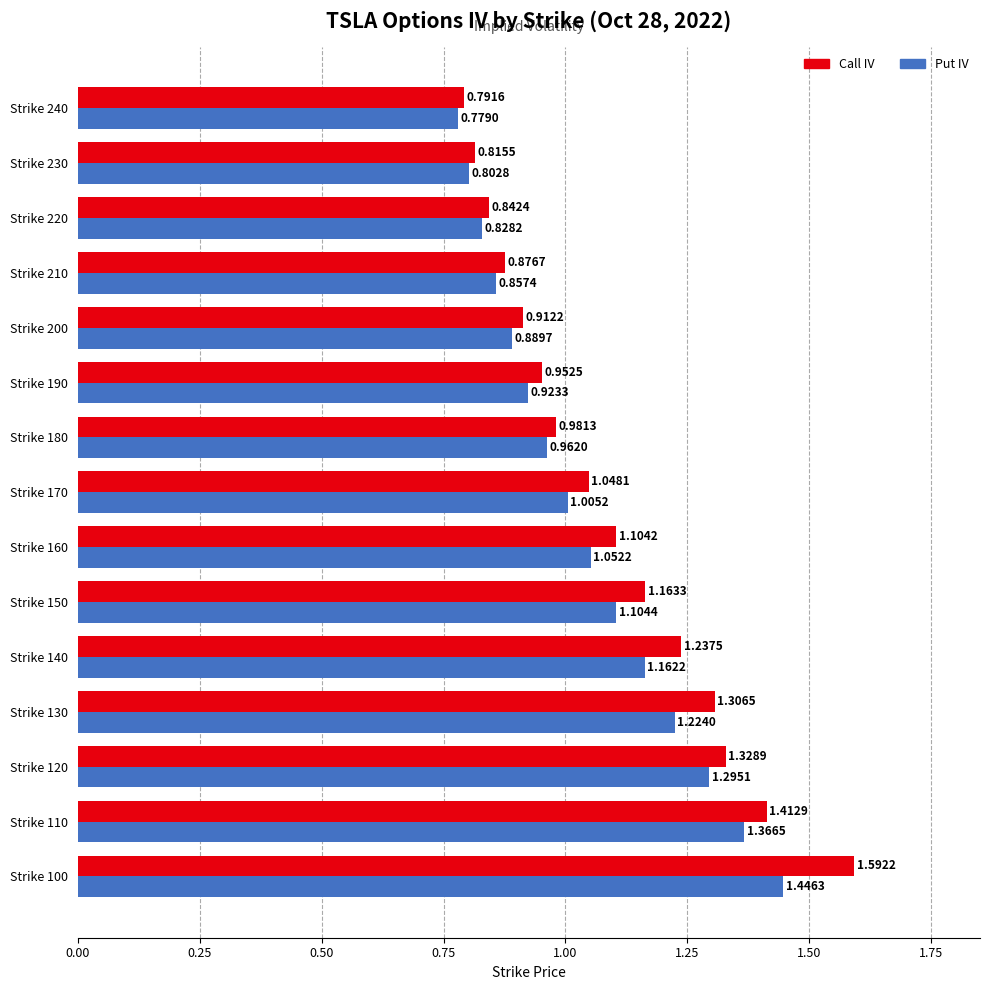

At how many categories does at least one series exceed 1?

8